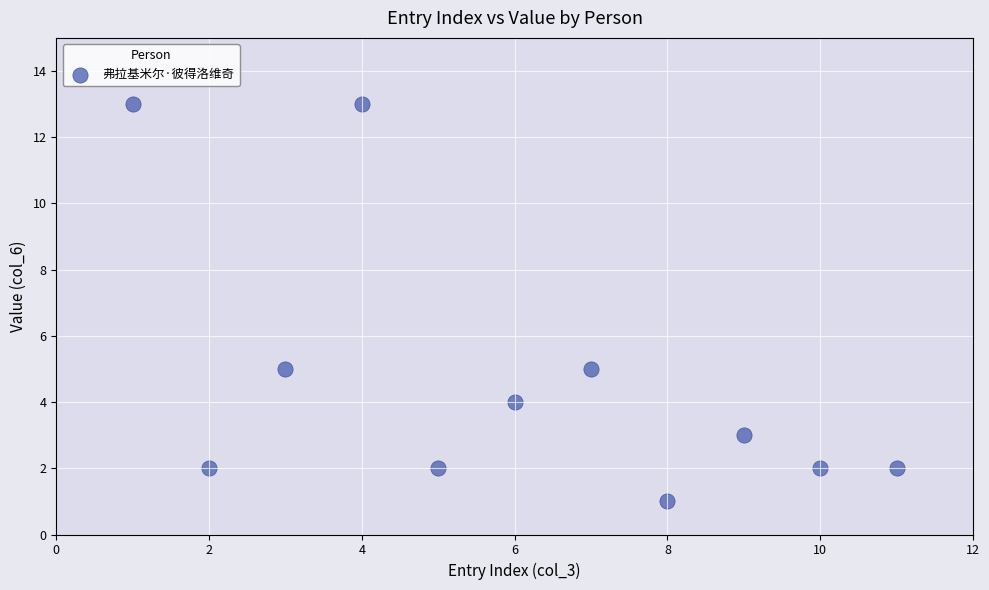

What is the average Y value?

5